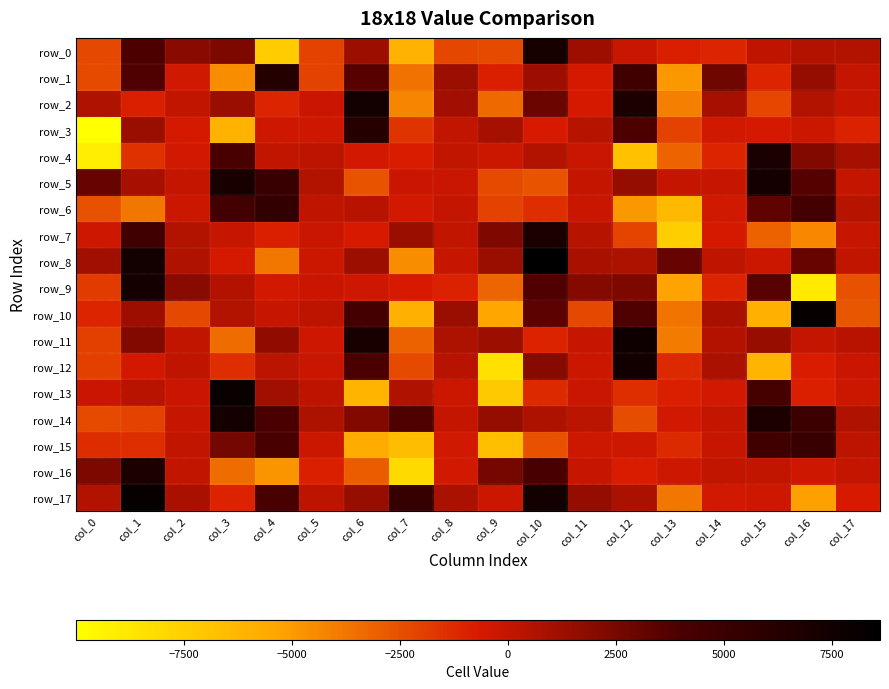

What is the maximum value shown in the chart?

8617.6